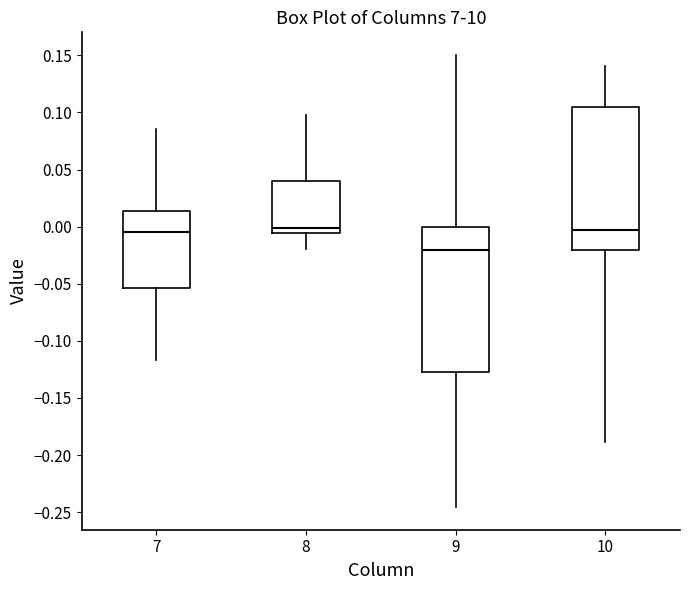

Which box has the lowest median line?

9